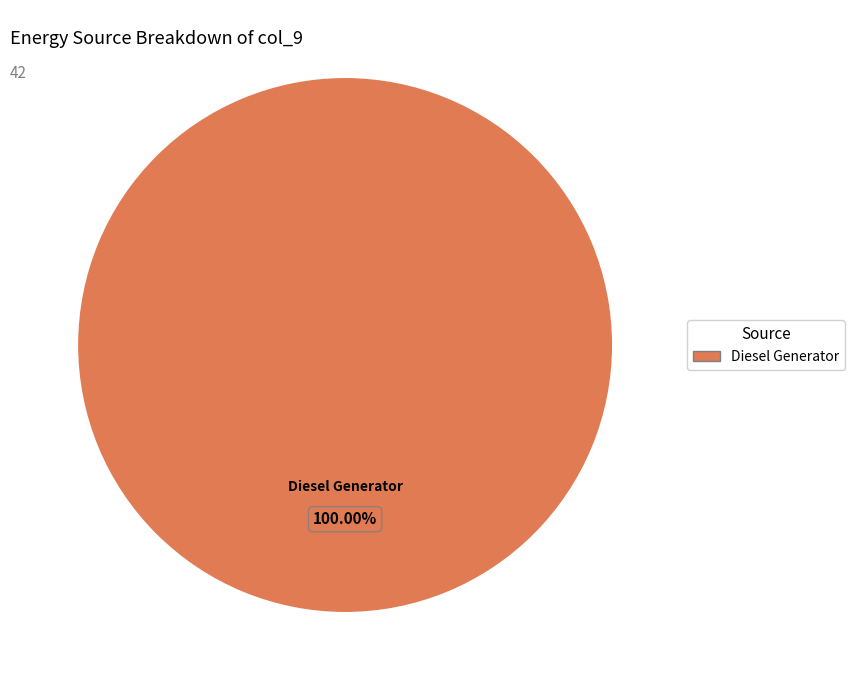

Is there a majority slice in this chart?

Yes